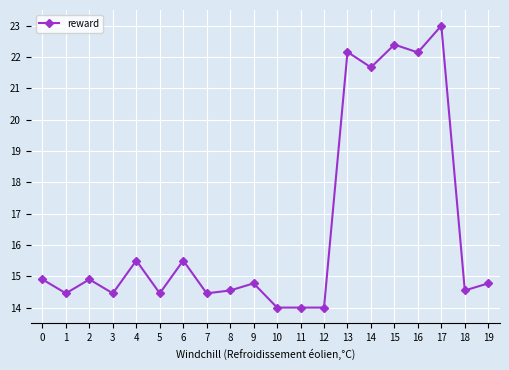

Which category has the highest value across all series?

17